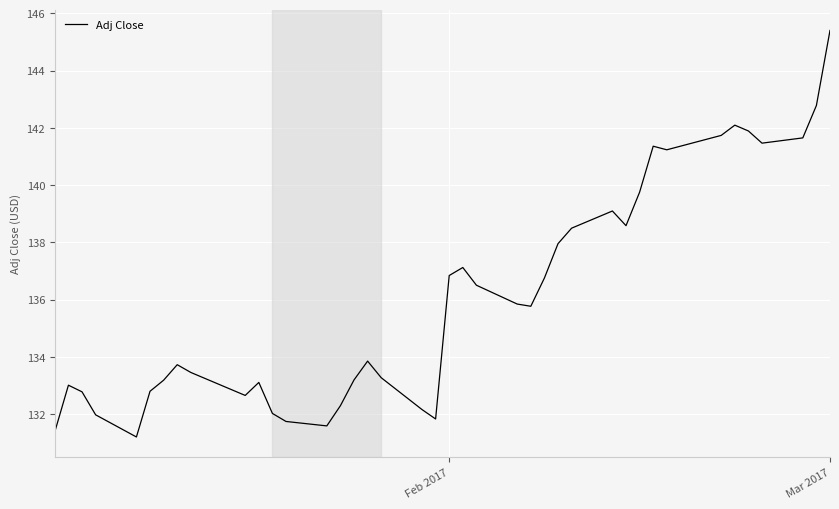

What is the greatest value displayed?

145.4